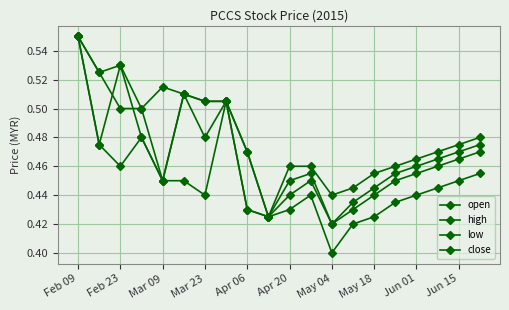

True or false: low and open cross at least once.

False